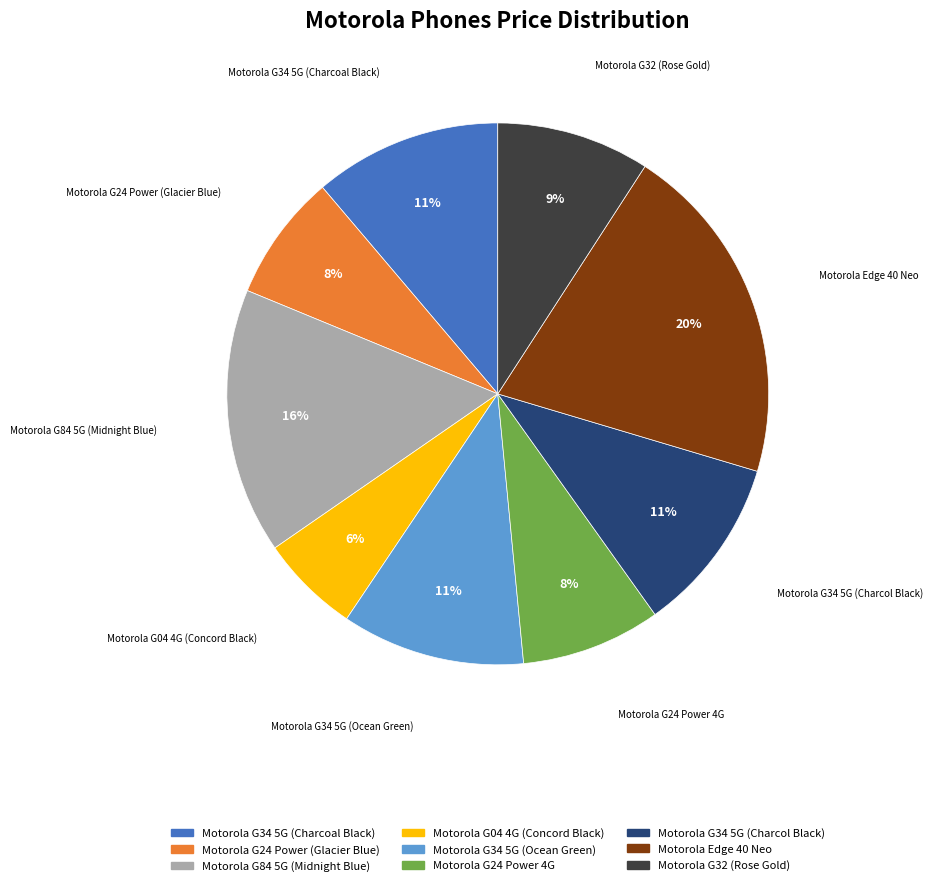

Does any single category account for the majority?

No